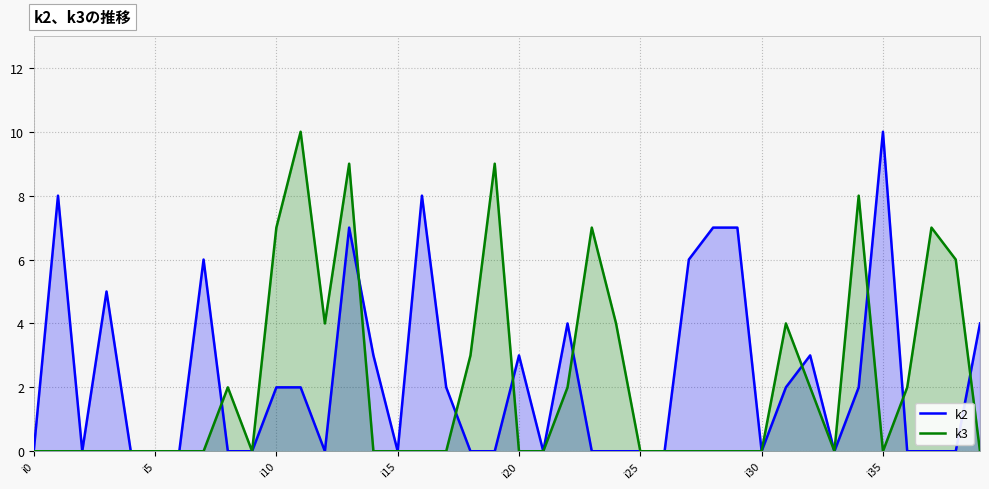

Which has a higher value, 32 or 18?

32